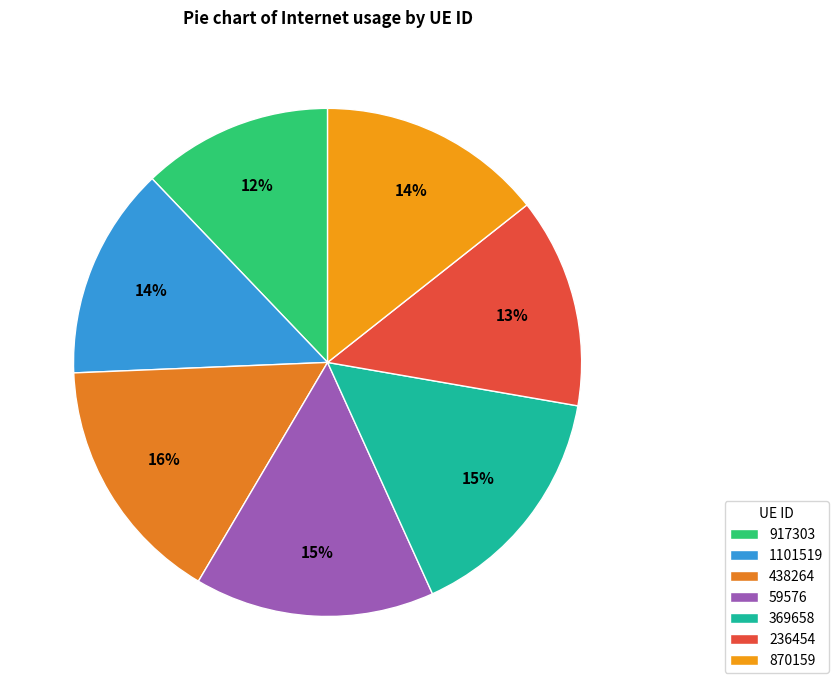

To the nearest percent, what portion does 59576 represent?

15%